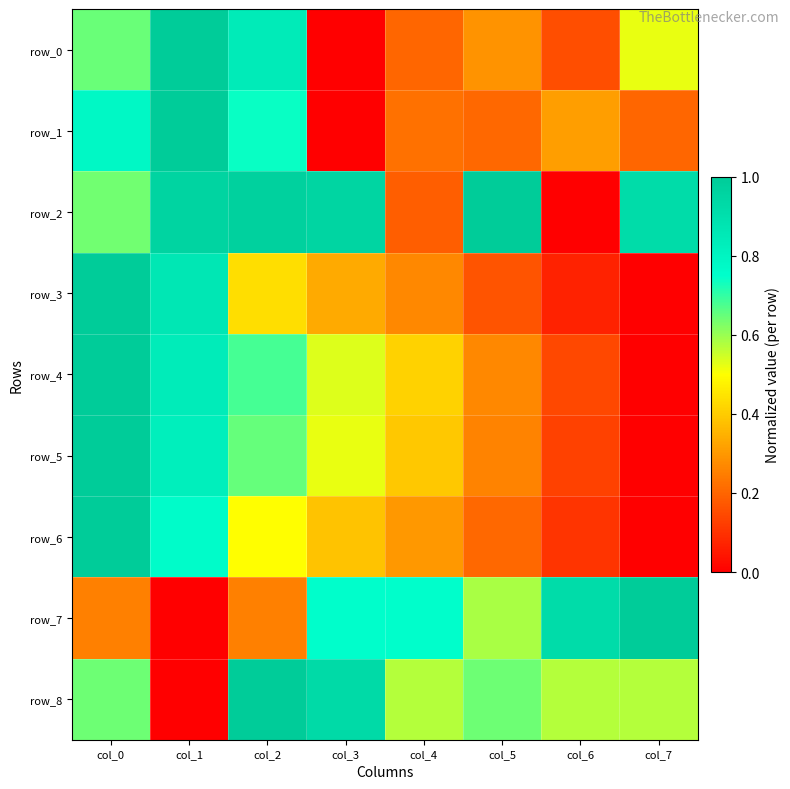

At which category is the sum across all series the highest?

col_0